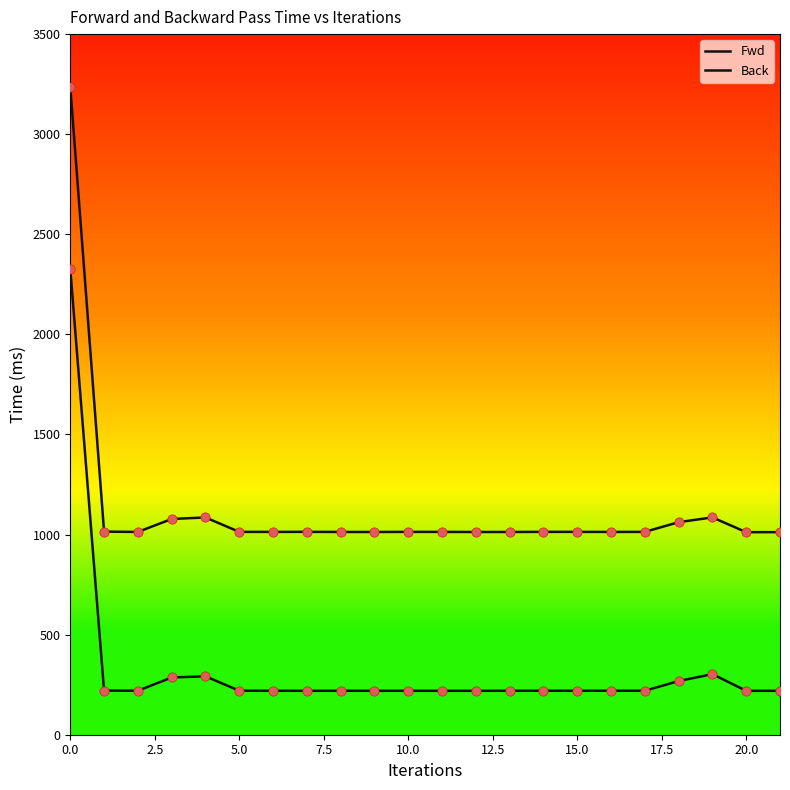

How many lines are shown in the chart?

2